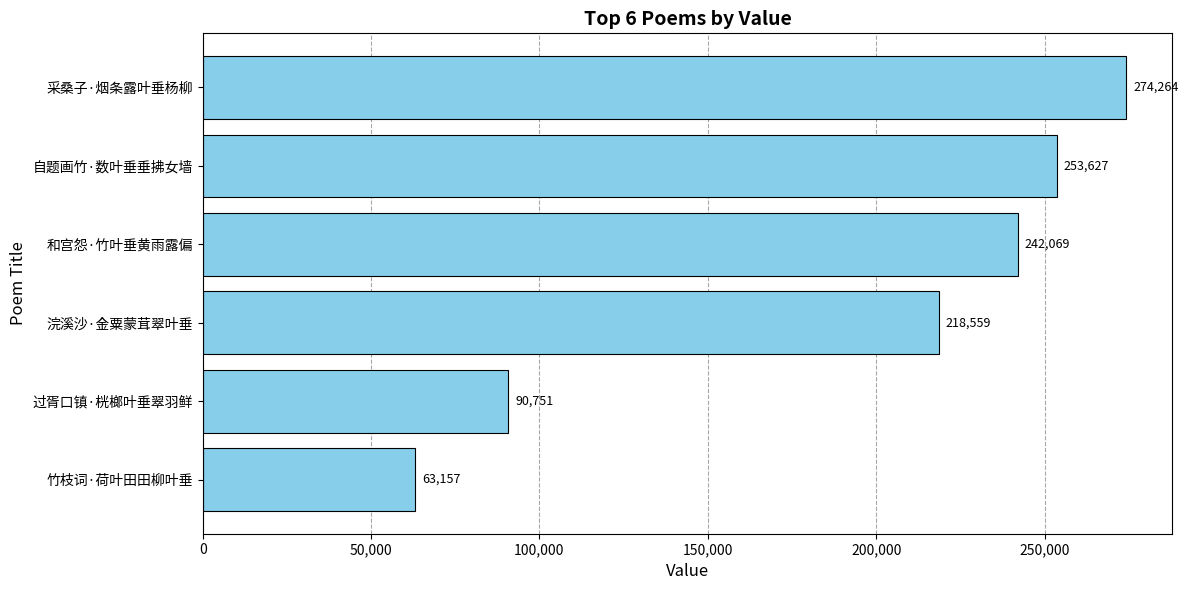

Approximately how many times larger is the value at 采桑子·烟条露叶垂杨柳 compared to 浣溪沙·金粟蒙茸翠叶垂?

1.3